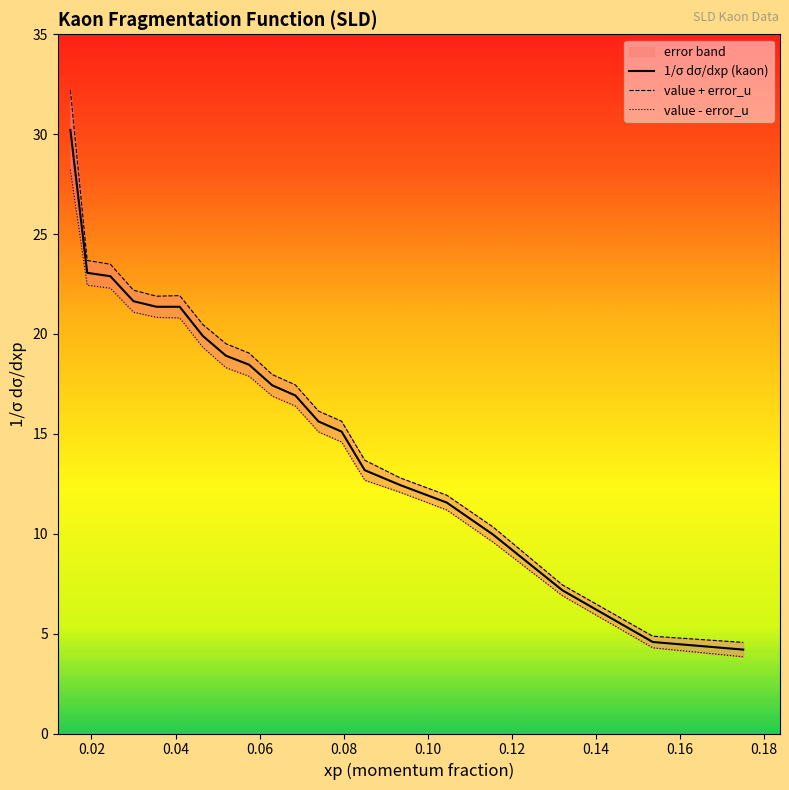

Is this an area chart (filled region under the line)?

No